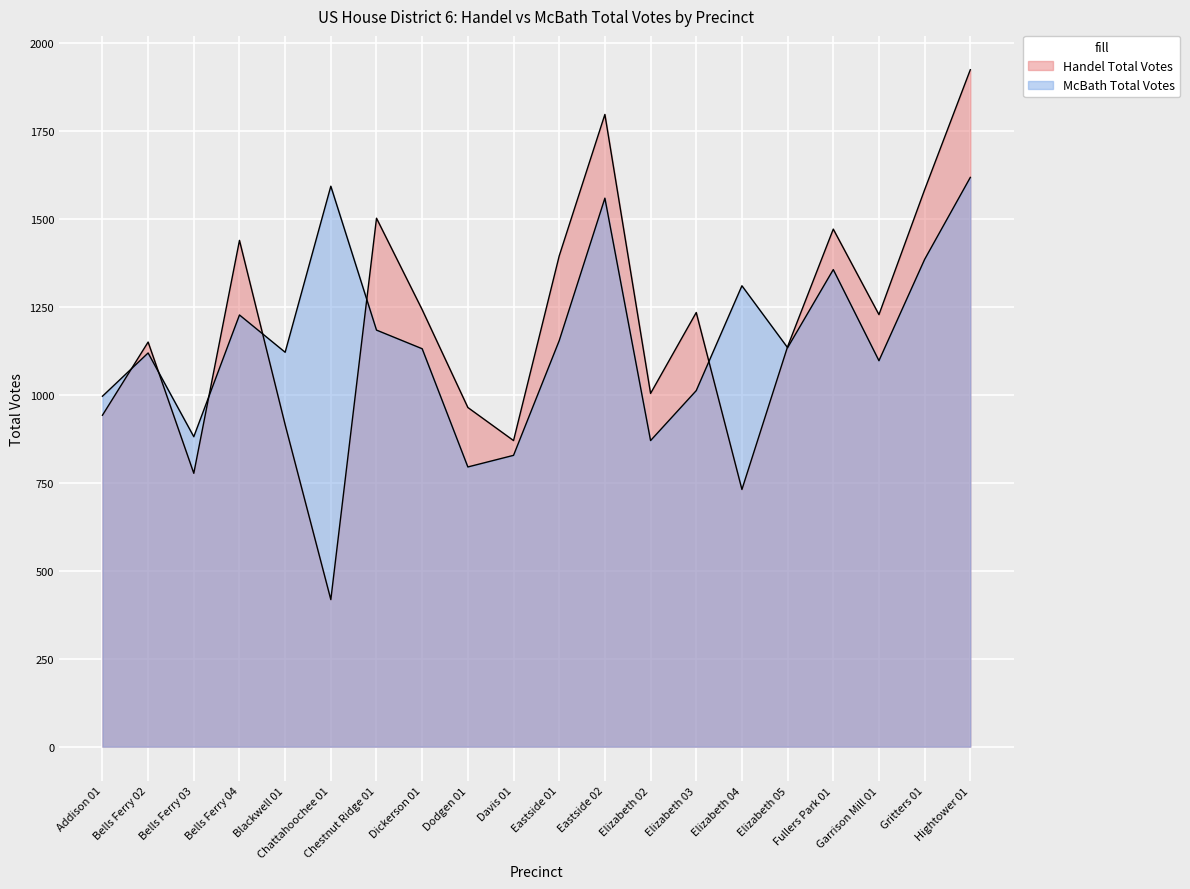

Which series ends up on top after the final intersection of Handel Total Votes and McBath Total Votes?

Handel Total Votes